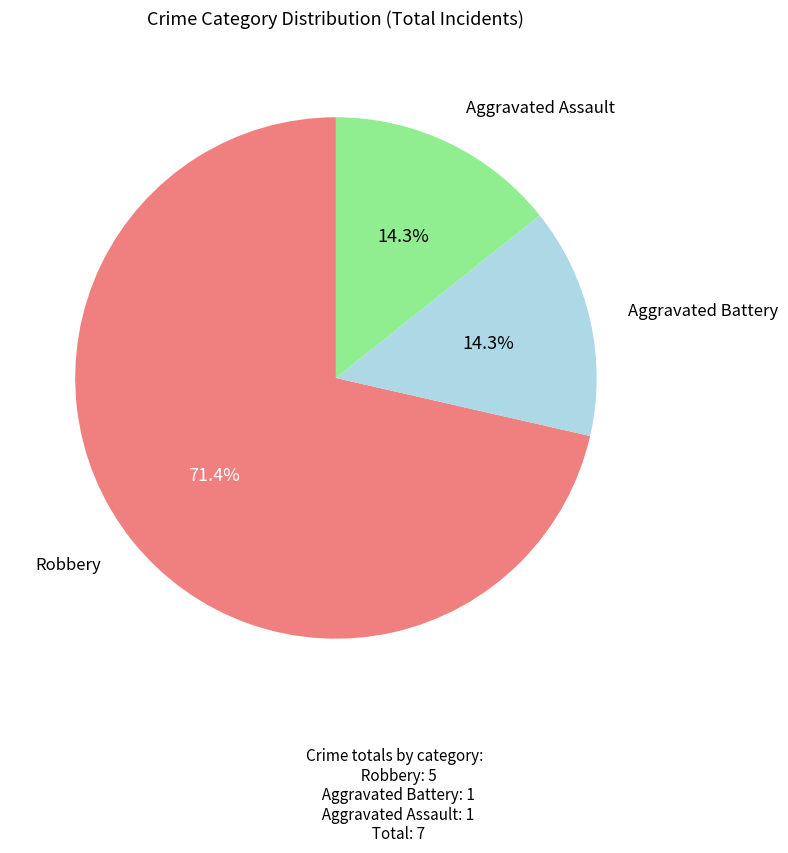

What percentage is the Robbery slice, to the nearest percent?

71%